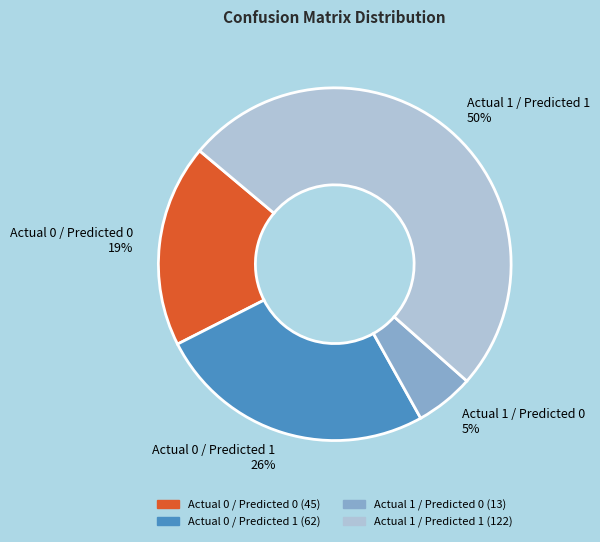

Combined, do Actual 1 / Predicted 1 and Actual 0 / Predicted 1 account for over 50%?

Yes